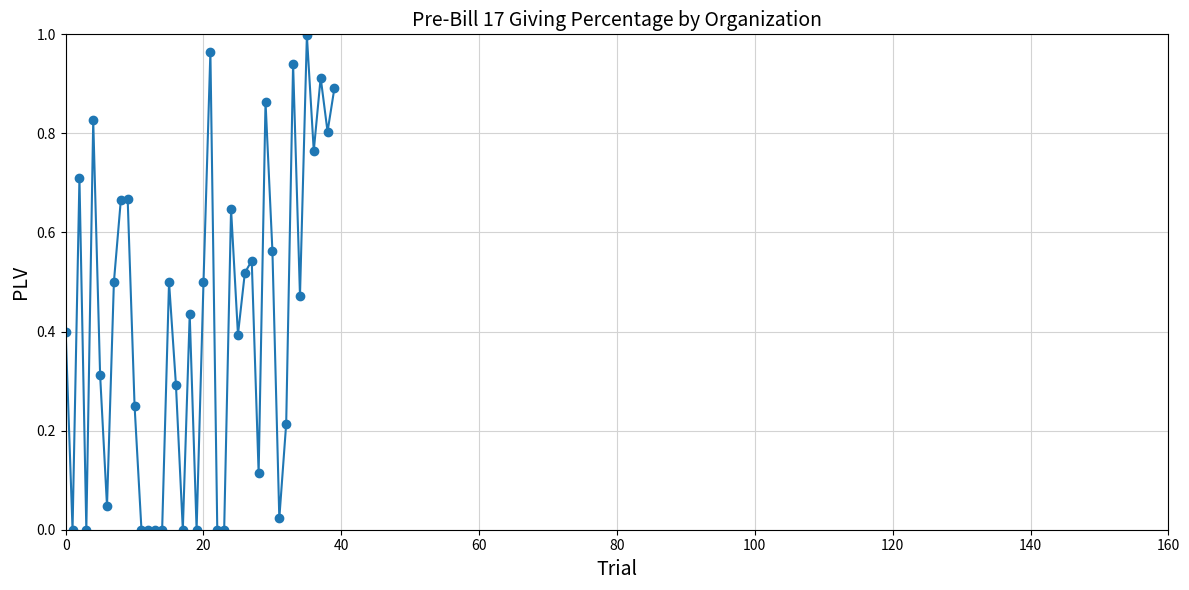

What is the sum of all values?

16.7